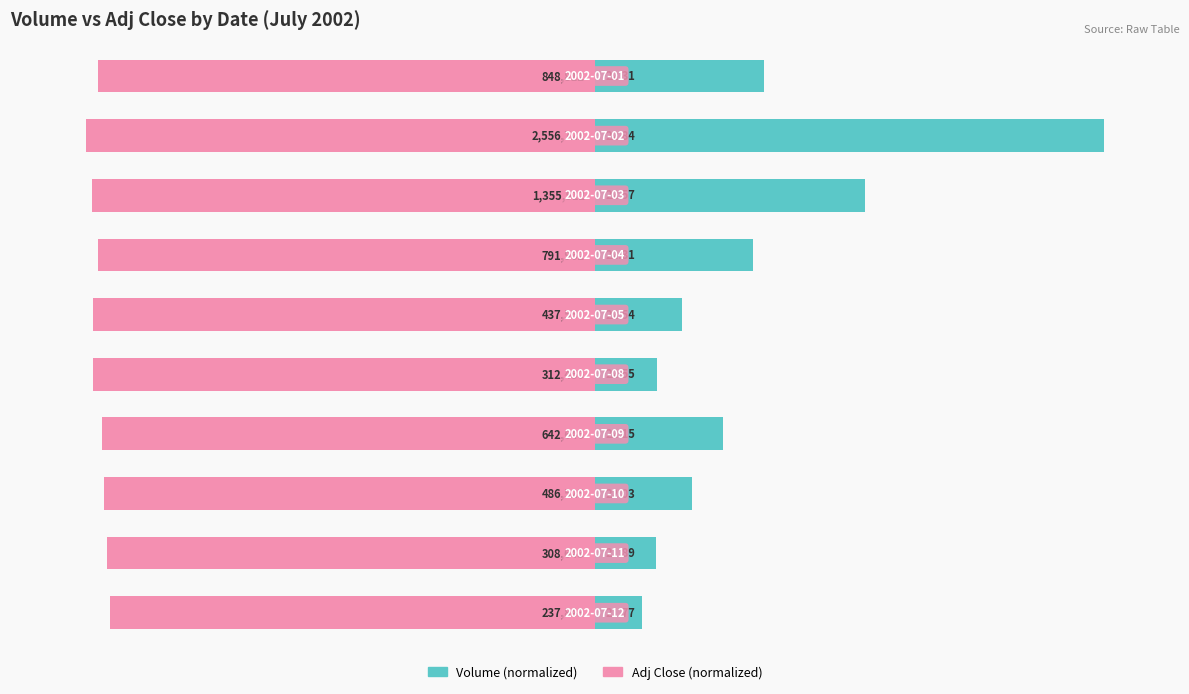

What is the difference between the highest and lowest values at 8?

107.9